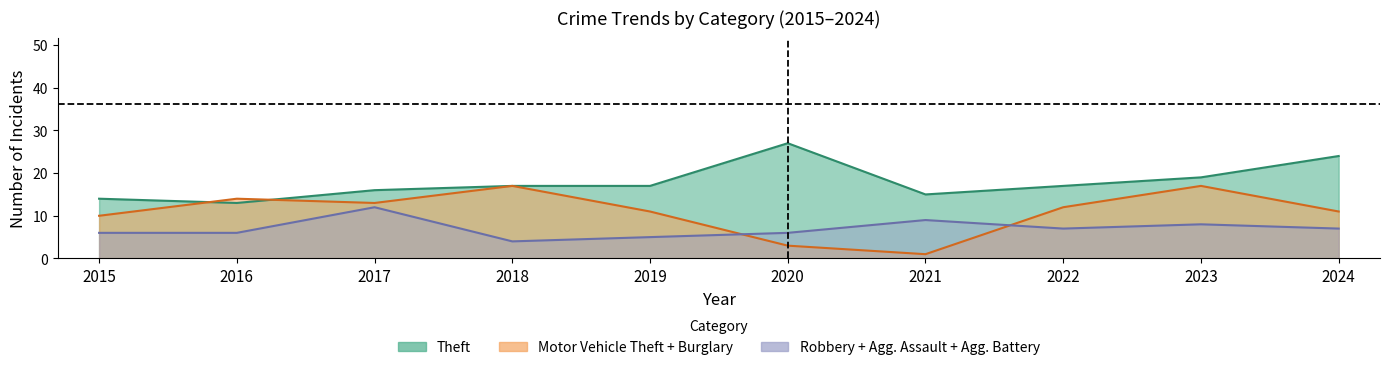

At how many categories does at least one series exceed 12?

10